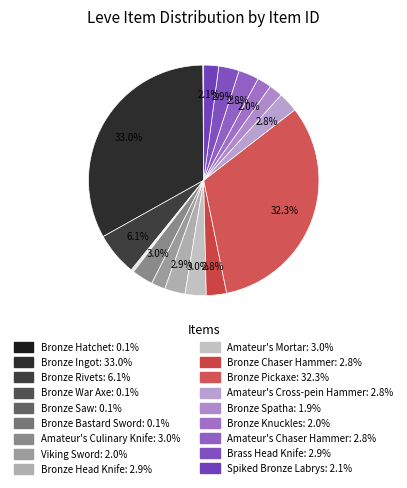

To the nearest percent, what is the difference between the Bronze War Axe and Brass Head Knife slice percentages?

3%